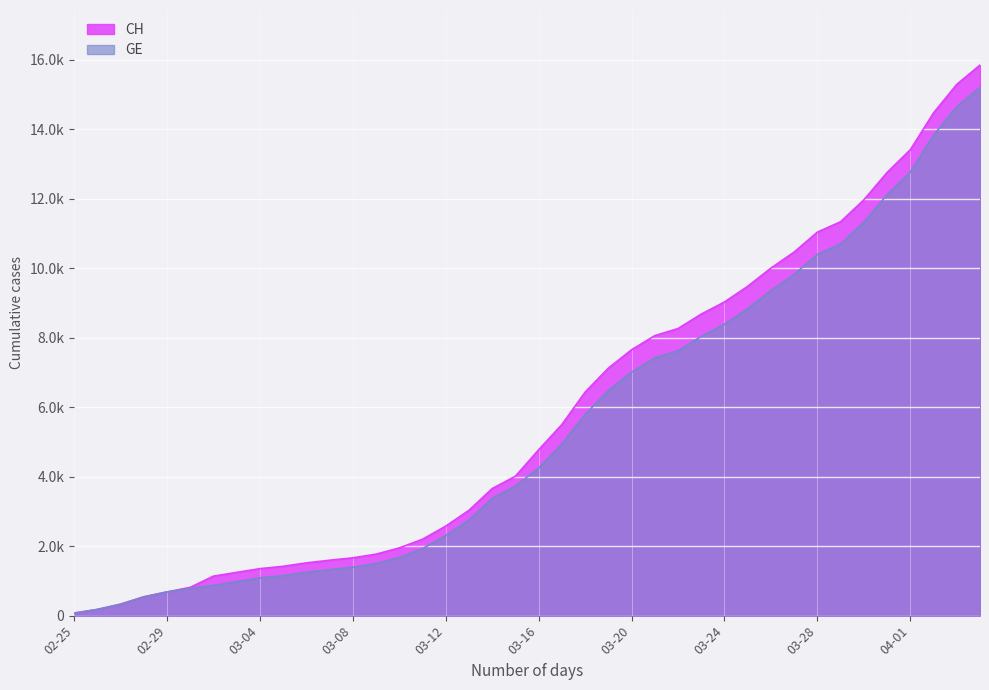

What are all the series names shown in the legend?

CH, GE